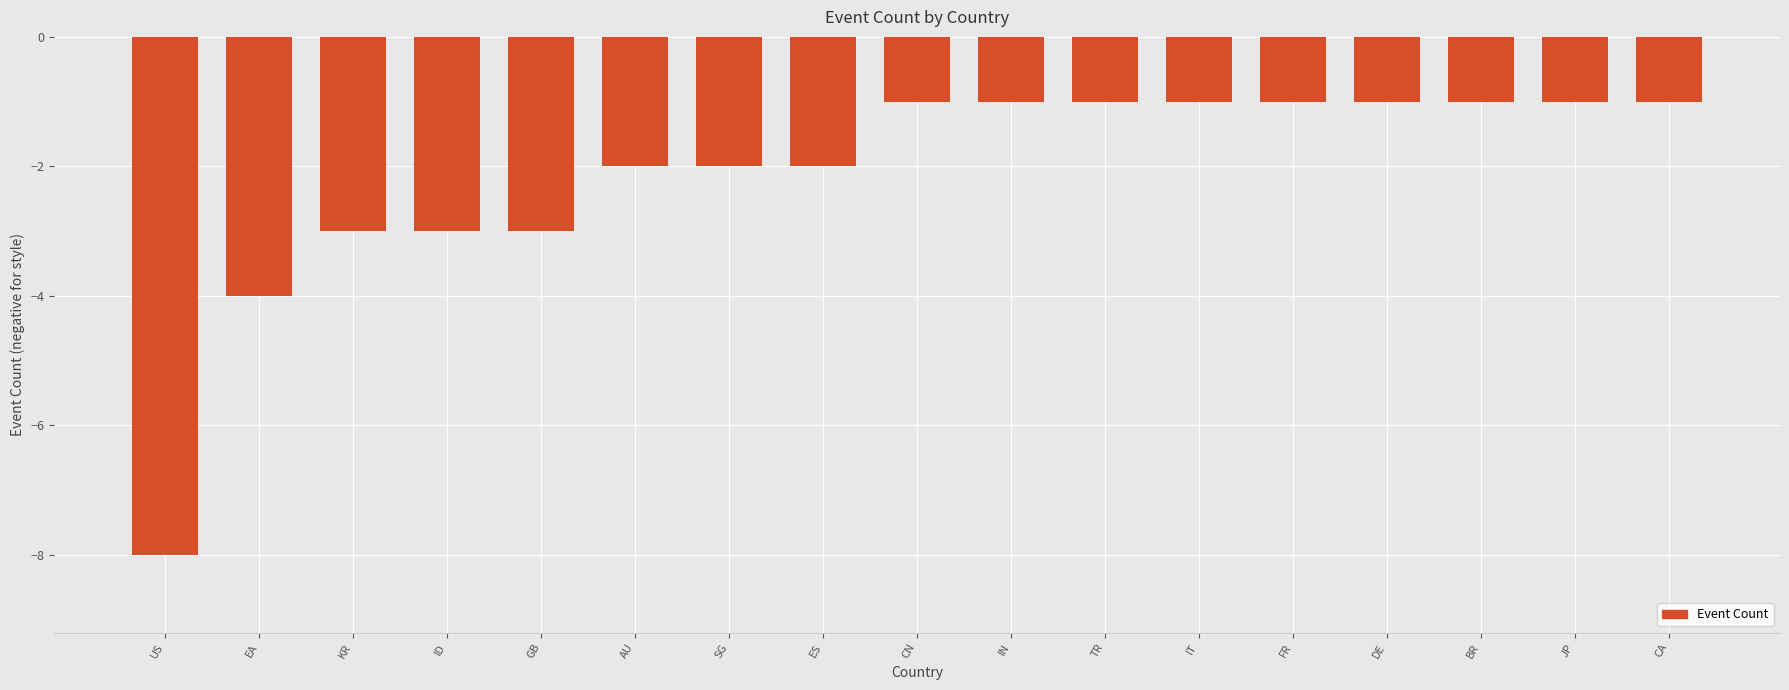

Which has a higher value, US or KR?

KR